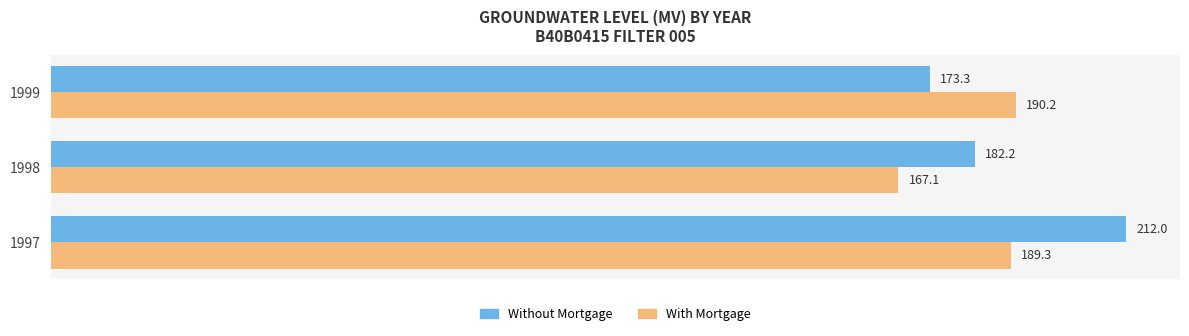

At how many categories does at least one series exceed 197?

1